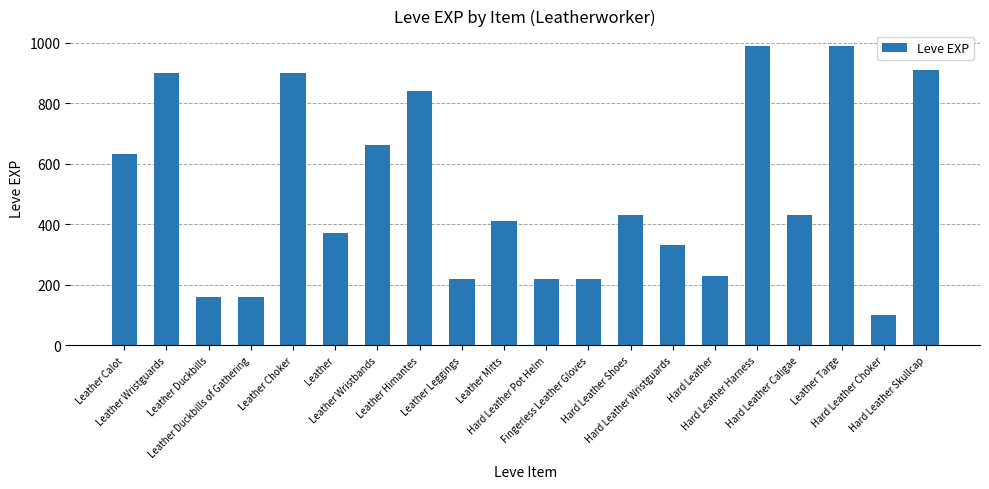

What value does the data have at Hard Leather Wristguards, to the nearest 100?

300